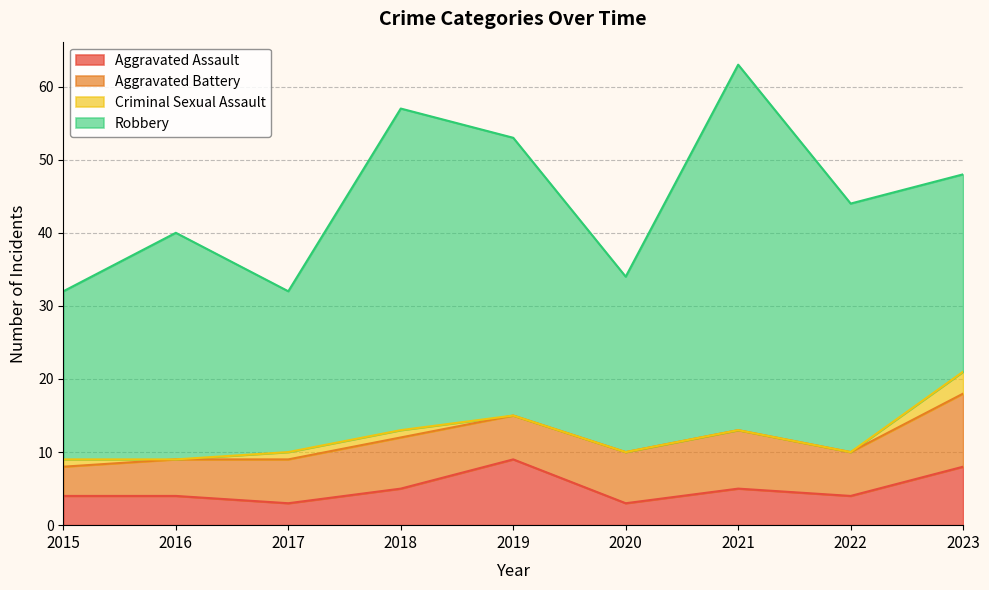

What is the difference between the maximum and minimum values in the Aggravated Assault series?

6